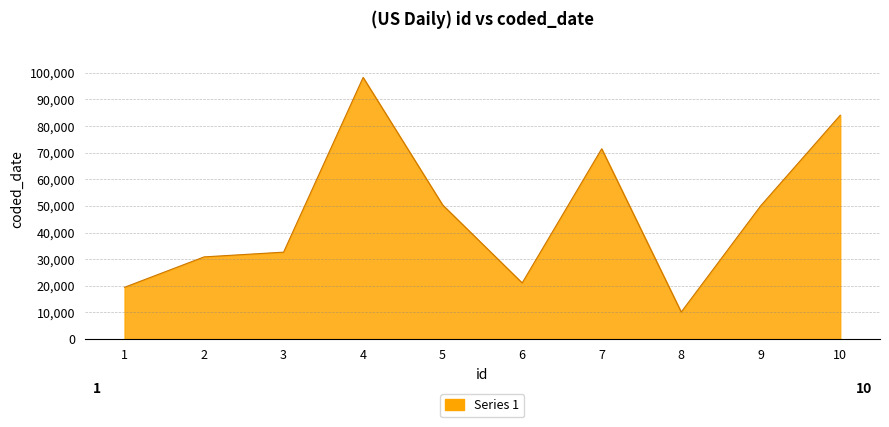

What is the sum of the values at 2 and 5?

81191